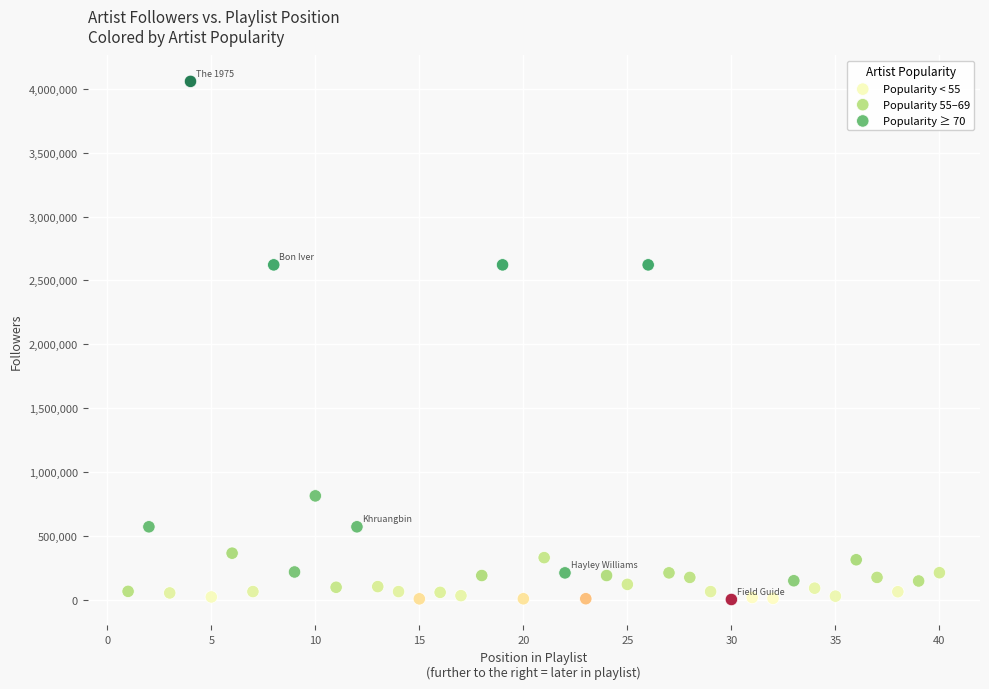

Which series reaches the maximum Y coordinate?

Popularity ≥ 70